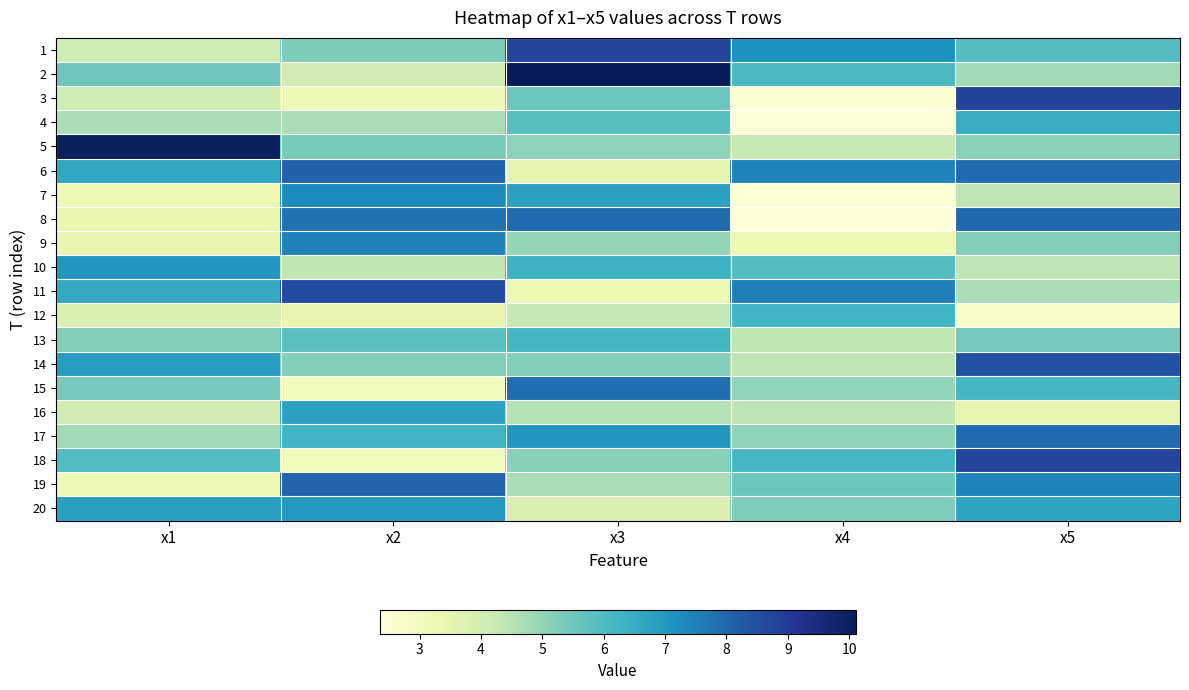

Reading right to left, what are all the values shown in this chart?

1: x5=5.9	x4=7.1	x3=8.7	x2=5.3	x1=4.1
2: x5=4.8	x4=6.1	x3=10.1	x2=4.0	x1=5.5
3: x5=8.8	x4=2.5	x3=5.6	x2=3.2	x1=4.1
4: x5=6.4	x4=2.4	x3=5.9	x2=4.7	x1=4.7
5: x5=5.1	x4=4.3	x3=5.1	x2=5.4	x1=10.0
6: x5=7.9	x4=7.4	x3=3.5	x2=8.1	x1=6.6
7: x5=4.4	x4=2.5	x3=6.8	x2=7.3	x1=3.2
8: x5=7.9	x4=2.4	x3=7.9	x2=7.8	x1=3.4
9: x5=5.2	x4=3.3	x3=5.0	x2=7.5	x1=3.4
10: x5=4.4	x4=6.0	x3=6.3	x2=4.4	x1=7.0
11: x5=4.7	x4=7.5	x3=3.3	x2=8.6	x1=6.6
12: x5=2.7	x4=6.3	x3=4.3	x2=3.4	x1=3.8
13: x5=5.4	x4=4.4	x3=6.2	x2=5.8	x1=5.2
14: x5=8.5	x4=4.4	x3=5.2	x2=5.2	x1=6.9
15: x5=6.2	x4=5.0	x3=7.9	x2=3.0	x1=5.4
16: x5=3.5	x4=4.4	x3=4.5	x2=6.8	x1=4.0
17: x5=7.9	x4=5.0	x3=7.0	x2=6.3	x1=4.8
18: x5=8.7	x4=6.1	x3=5.1	x2=3.0	x1=6.0
19: x5=7.4	x4=5.6	x3=4.7	x2=8.0	x1=3.2
20: x5=6.7	x4=5.3	x3=3.8	x2=7.0	x1=6.8